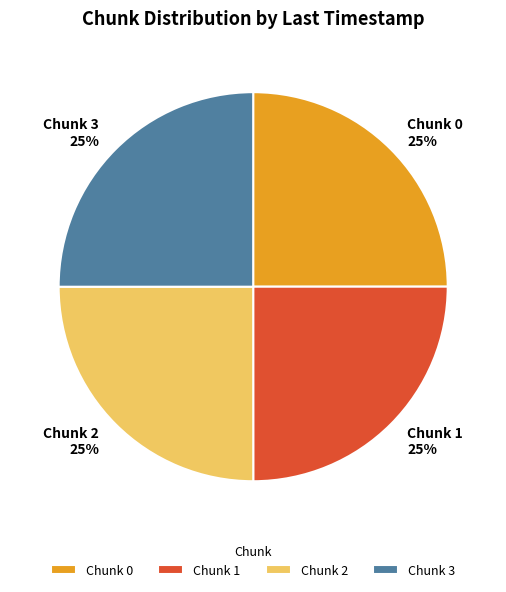

How many slices are in this pie chart?

4